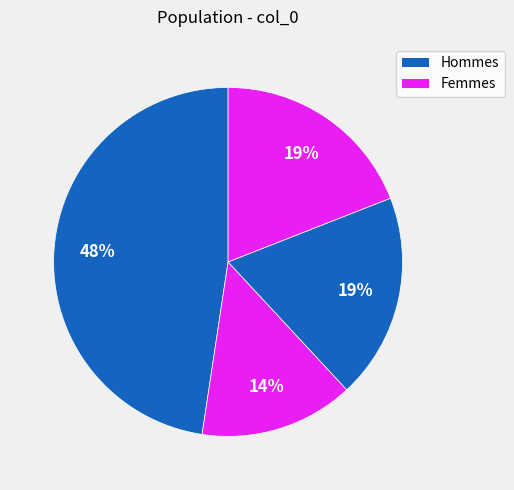

Is there a majority slice in this chart?

No